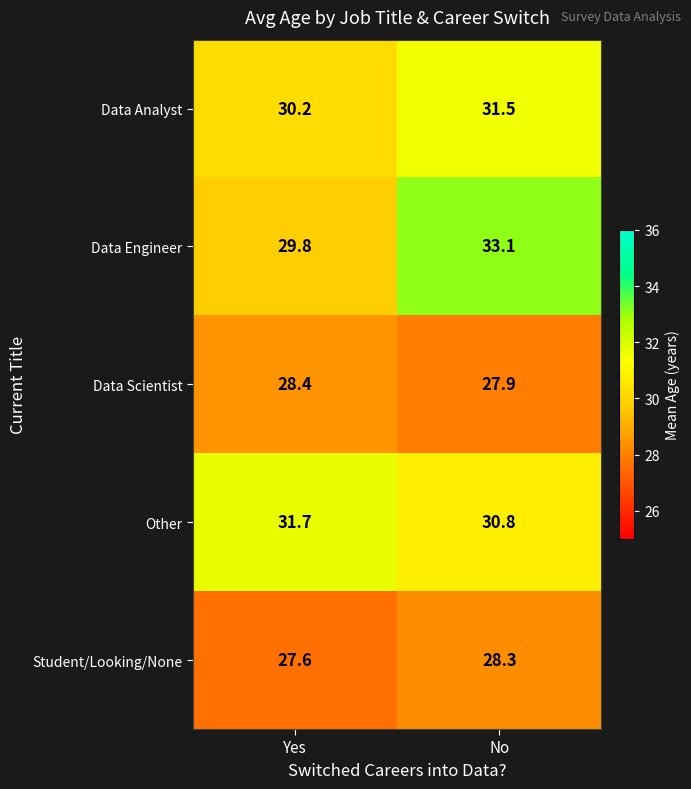

Is it true that Data Analyst equals 15.8 at No?

False